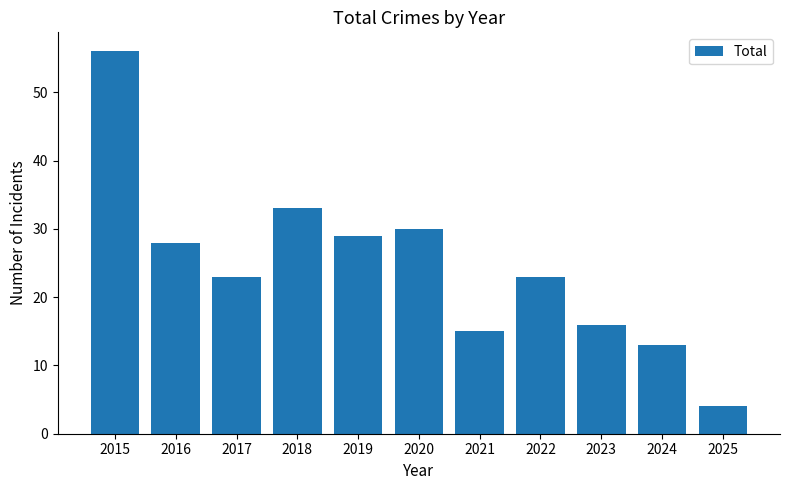

What is the value of the 9th bar from the left?

16